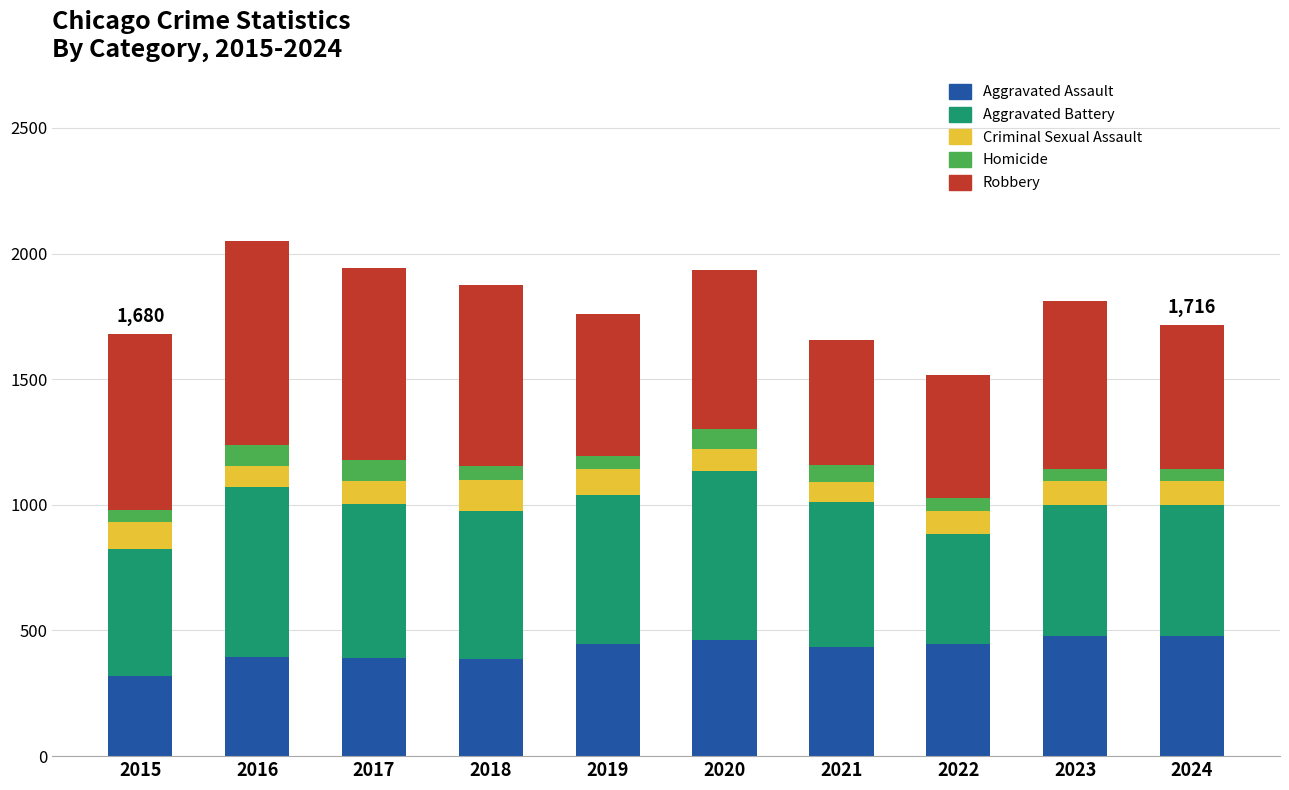

What is the sum of all Aggravated Assault values?

4236